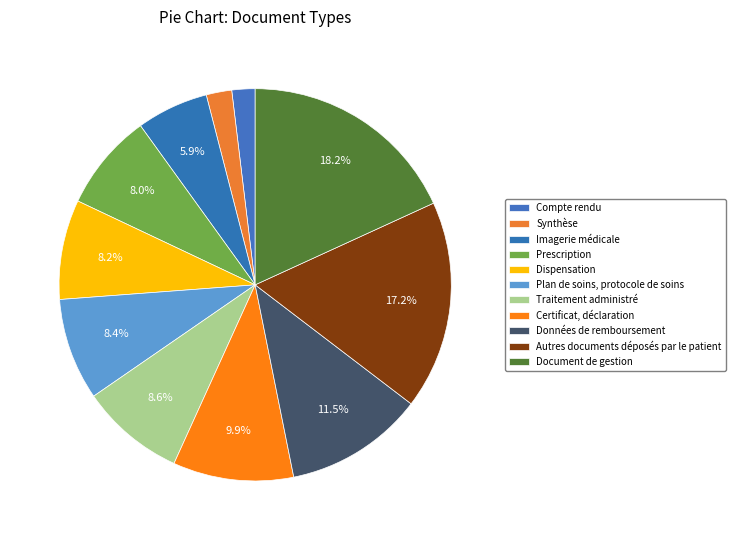

What portion of the pie excludes Prescription?

92.0%